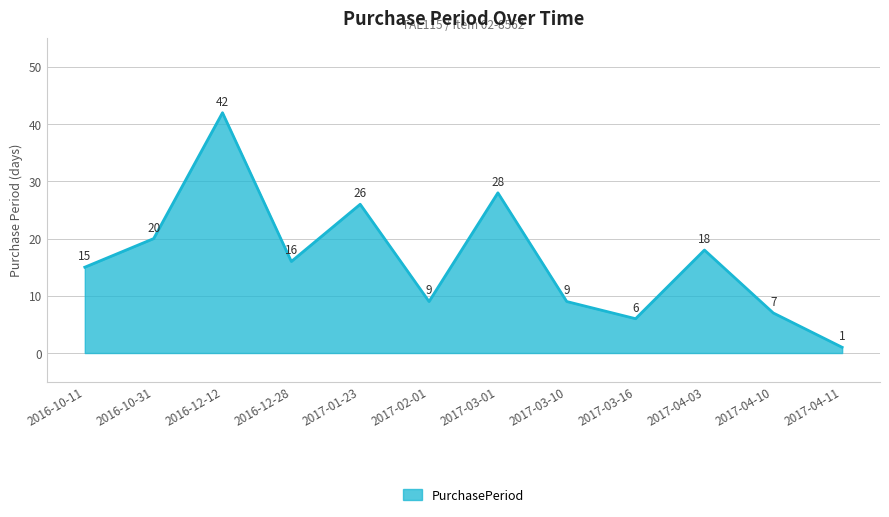

What is the change in value from 2016-10-11 to 2017-01-23?

+11